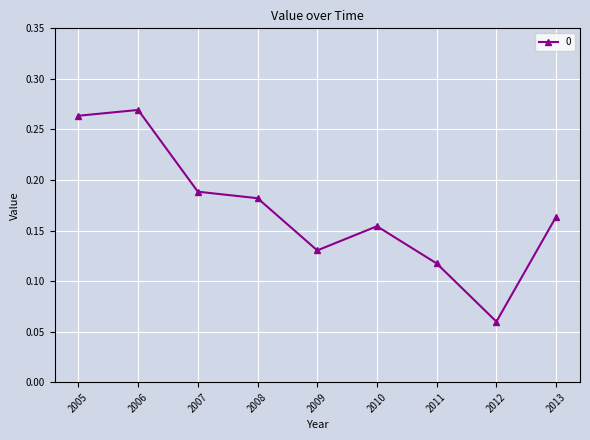

The value at 2005 is 0.4. True or false?

False